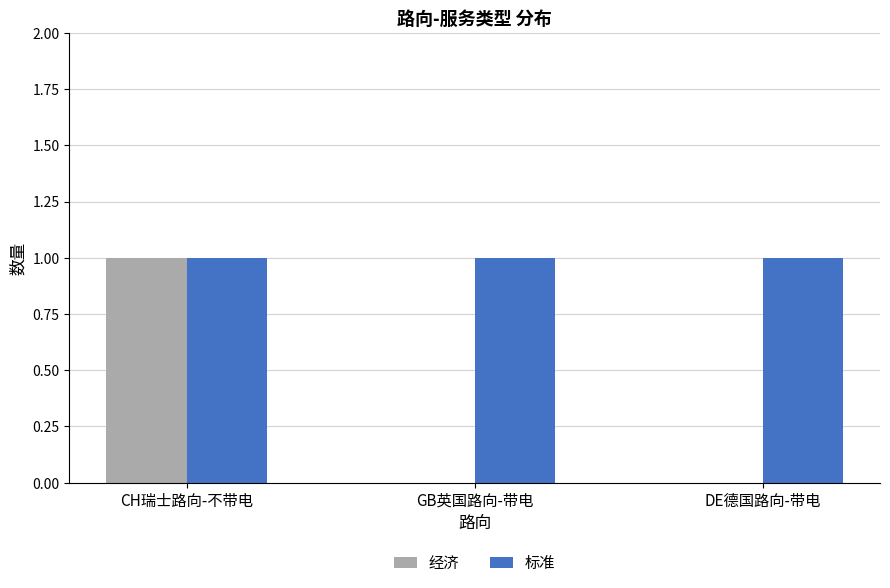

Which series has the largest range (max minus min)?

经济